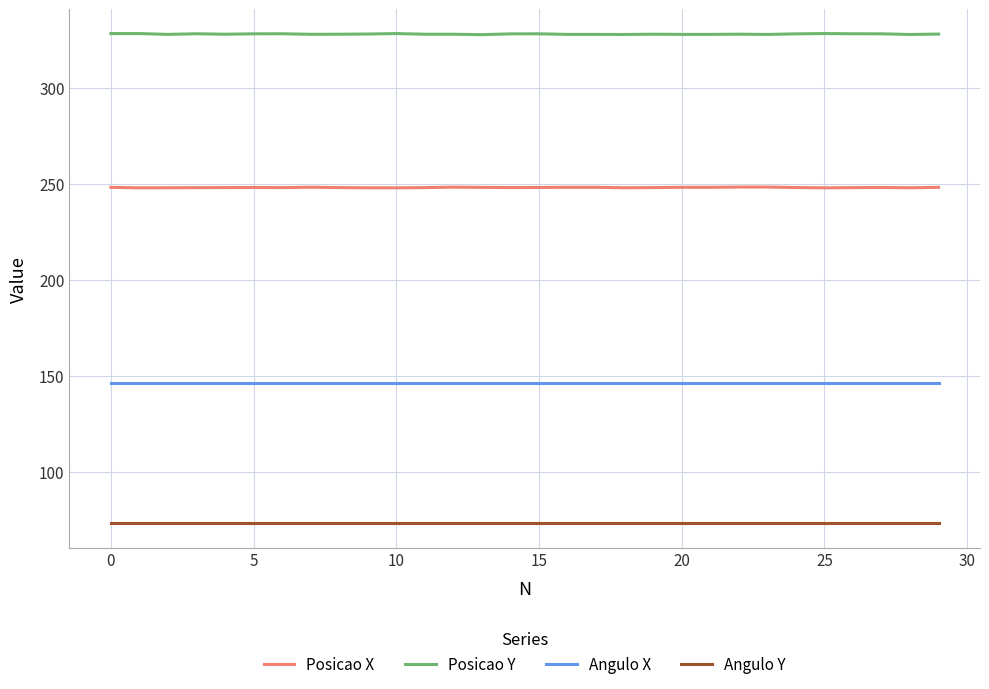

How many lines are shown in the chart?

4